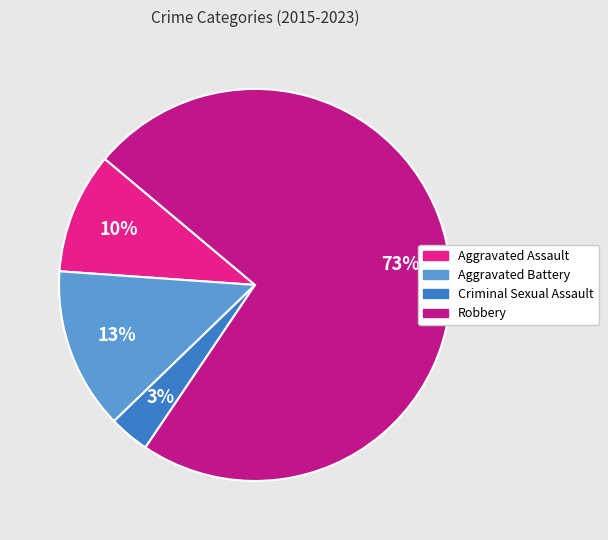

Do Criminal Sexual Assault and Aggravated Battery together represent more than half of the pie?

No